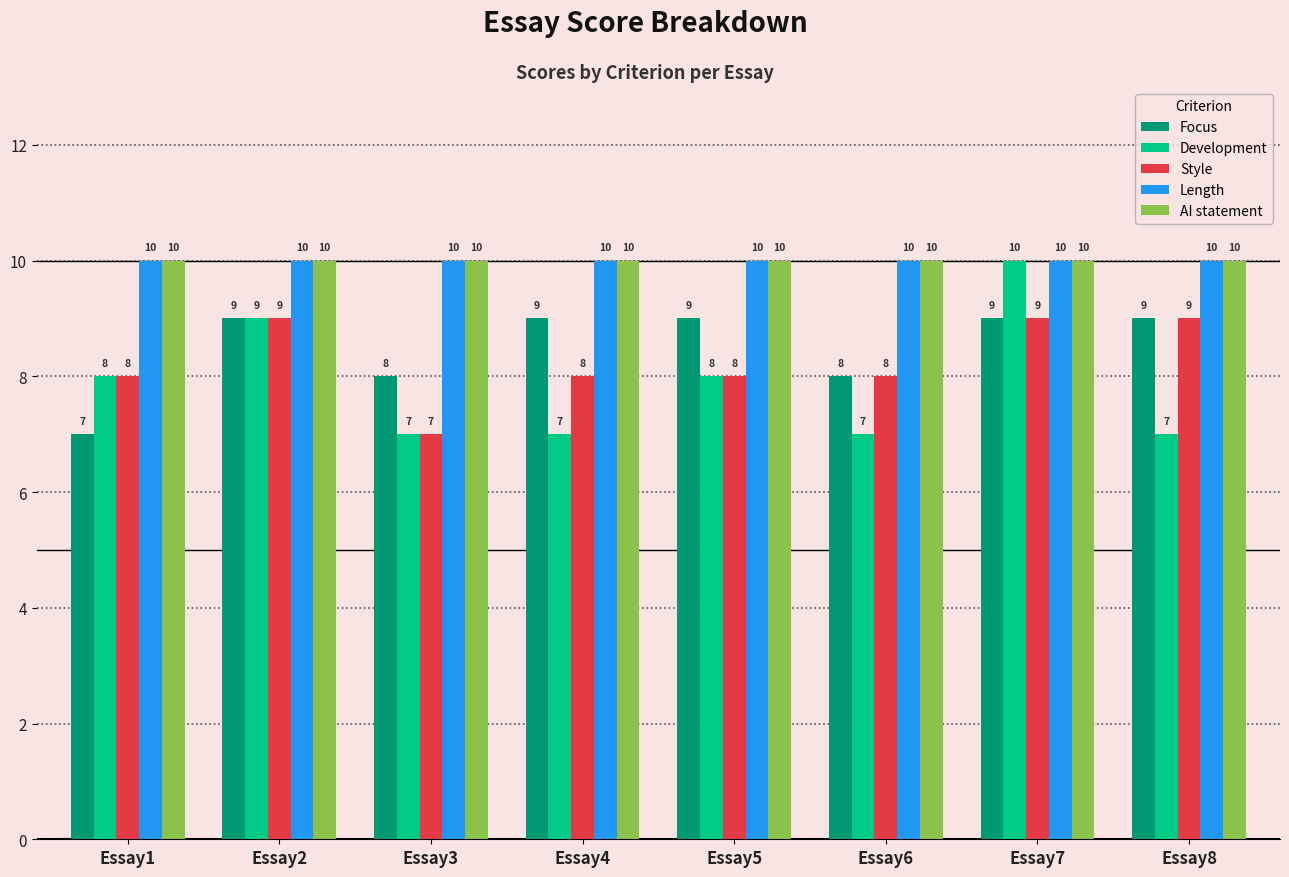

Which series has the largest range (max minus min)?

Development